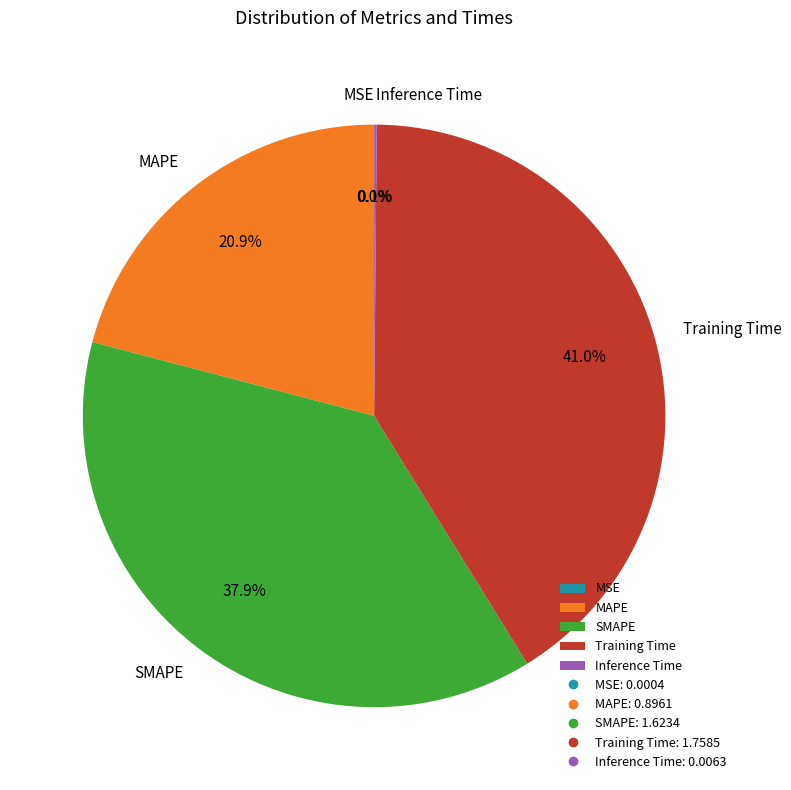

Which slice is the largest?

Training Time